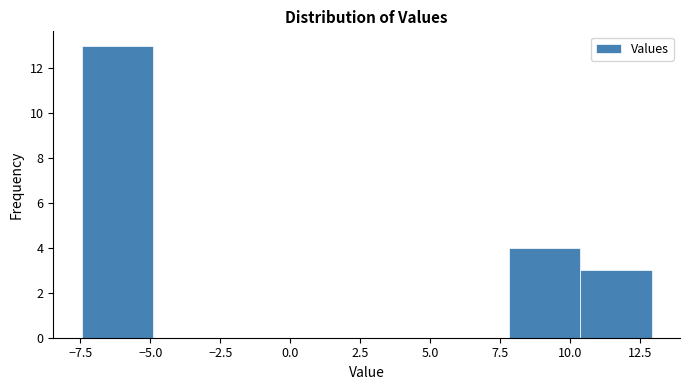

Reading left to right, list every bar in this chart as the range it spans on the x-axis followed by its height. Neither the bar edges nor the heights are printed on the chart, so give them approximately, as read against the axes.

-7.5 to -5.0: 13
-5.0 to -2.5: 0
-2.5 to 0.0: 0
0.0 to 2.5: 0
2.5 to 5.5: 0
5.5 to 8.0: 0
8.0 to 10.5: 4
10.5 to 13.0: 3